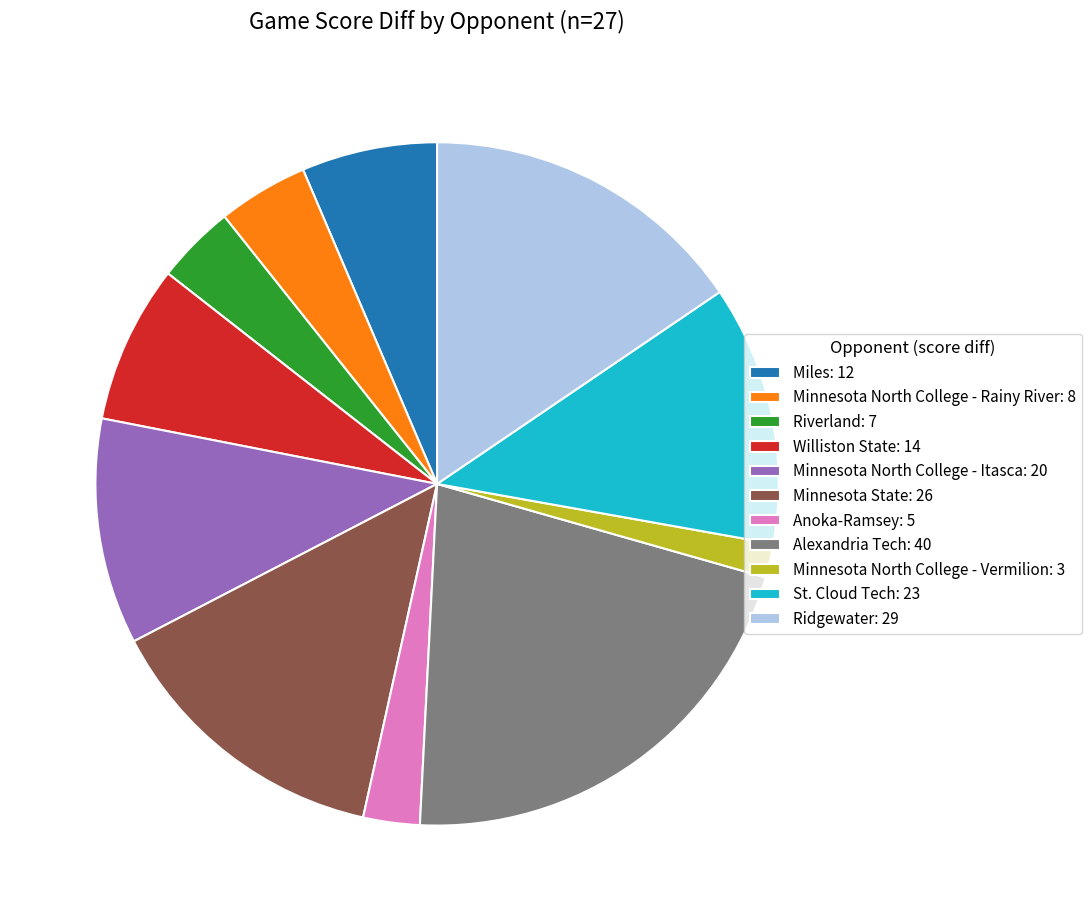

Rank the categories by value from lowest to highest.

Minnesota North College - Vermilion, Anoka-Ramsey, Riverland, Minnesota North College - Rainy River, Miles, Williston State, Minnesota North College - Itasca, St. Cloud Tech, Minnesota State, Ridgewater, Alexandria Tech